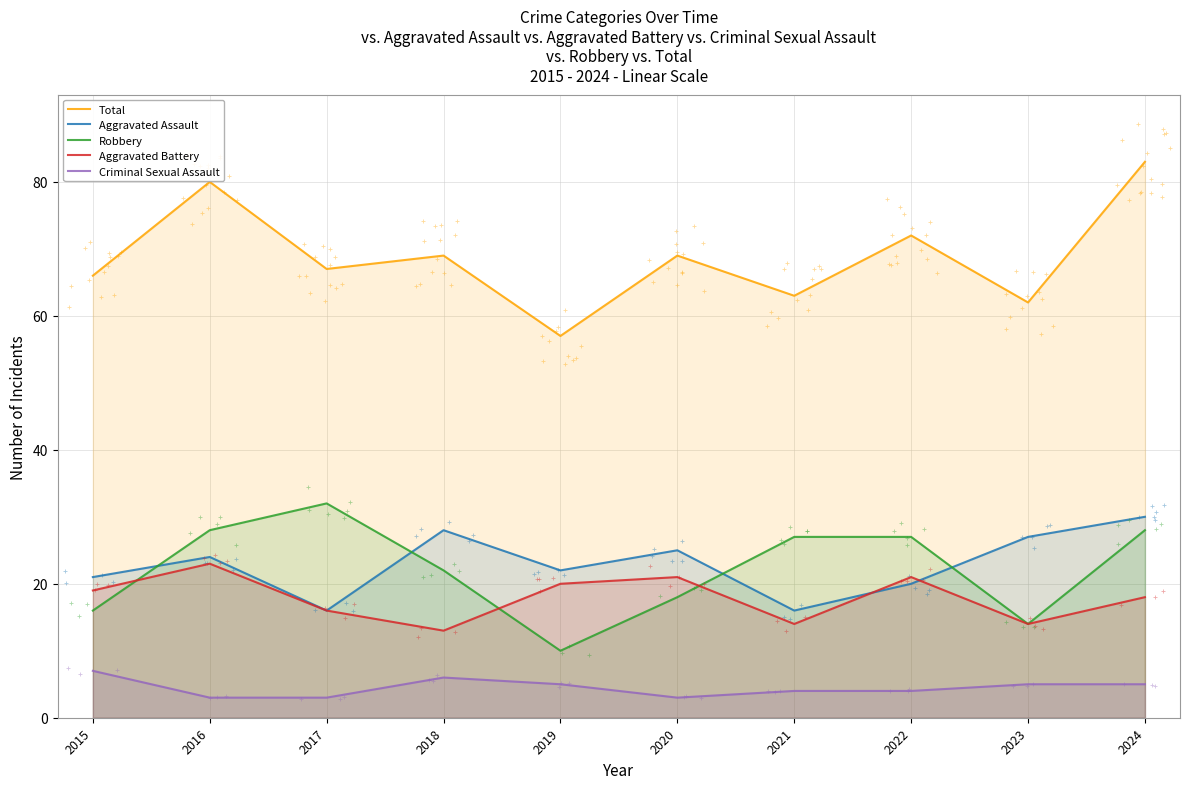

At how many categories does at least one series exceed 64?

7